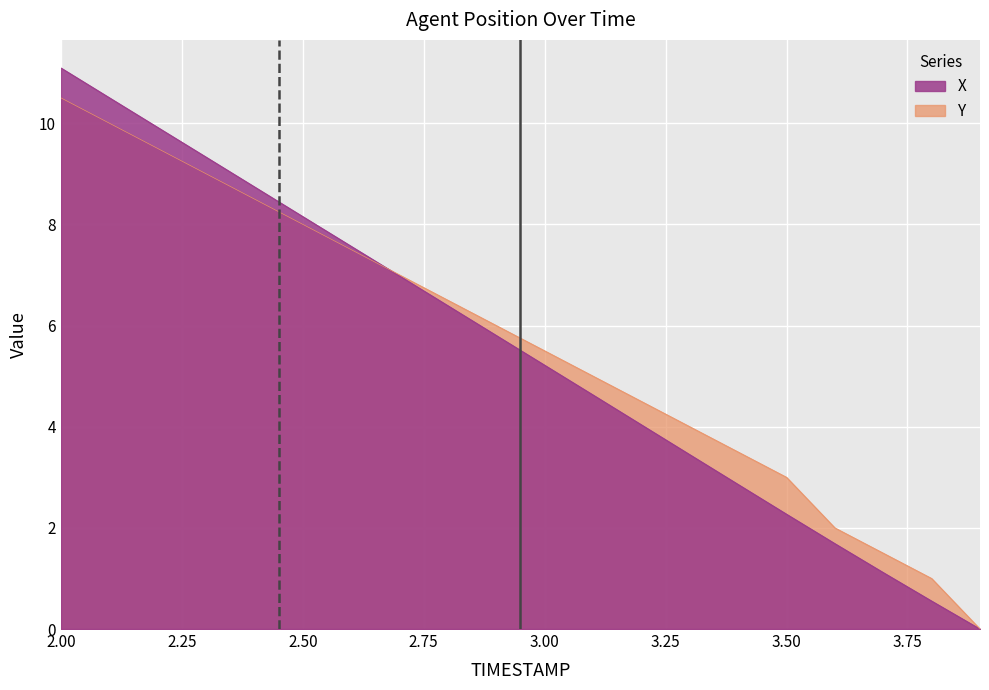

Is the value of Y at 3.5 greater than the value of X at 2.9?

No